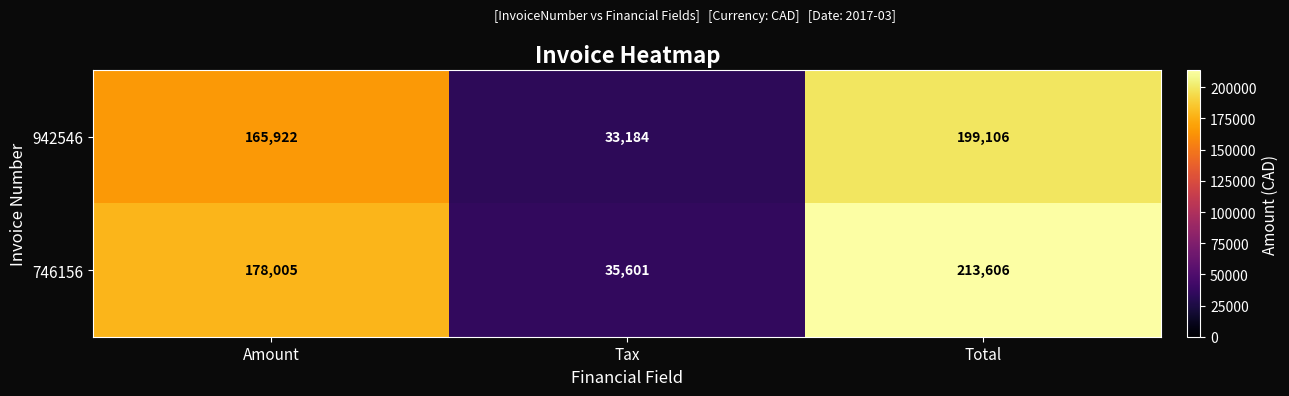

List the series in order of their peak value, highest first.

746156, 942546